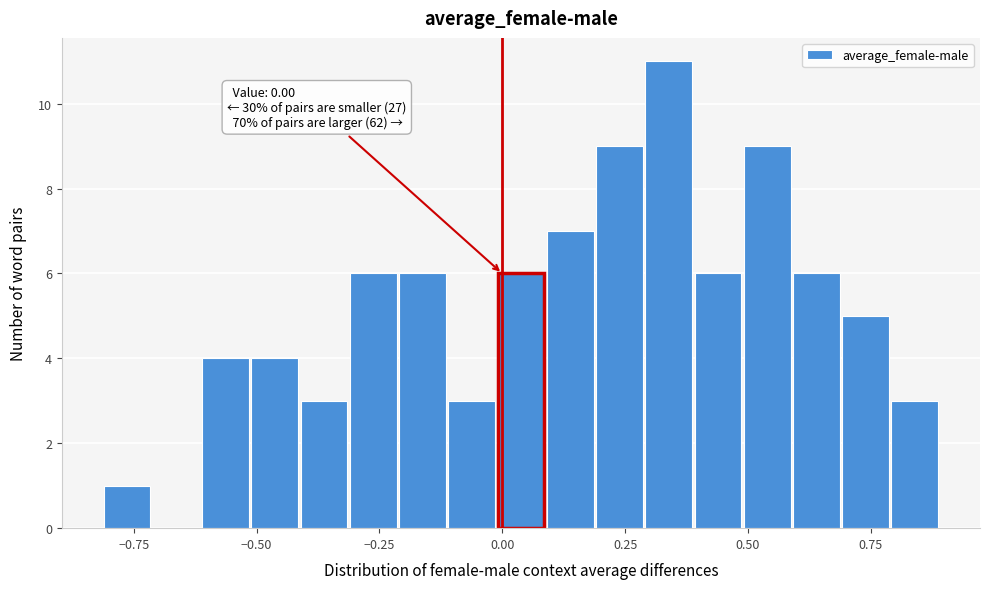

Around what value on the x-axis is the tallest bar? Give the approximate position of its centre, as read against the axis.

0.35